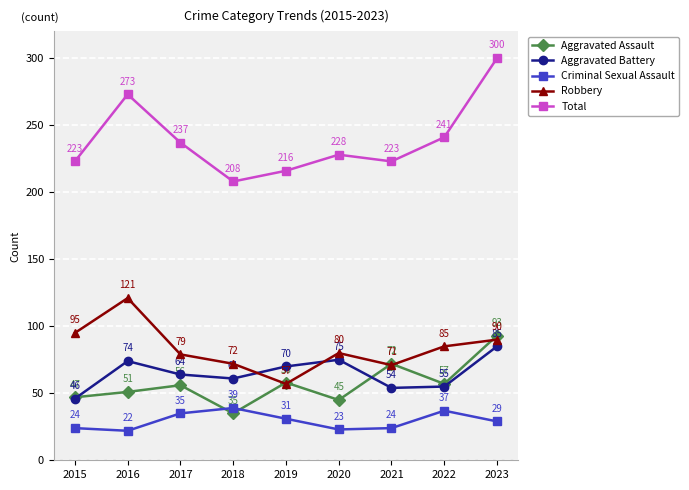

Which series changed the most between 2015 and 2023?

Total